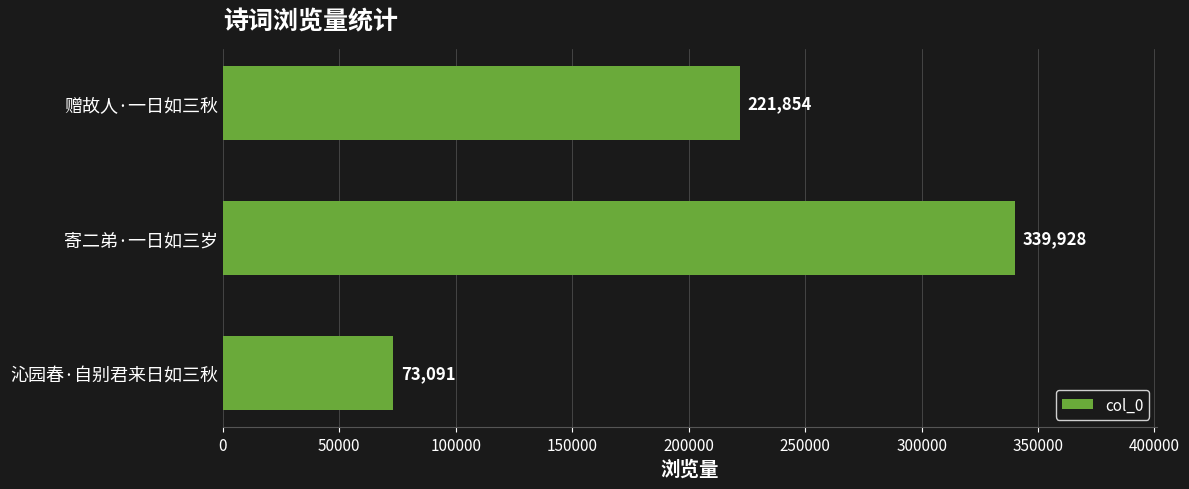

What is the maximum value shown in the chart?

339928